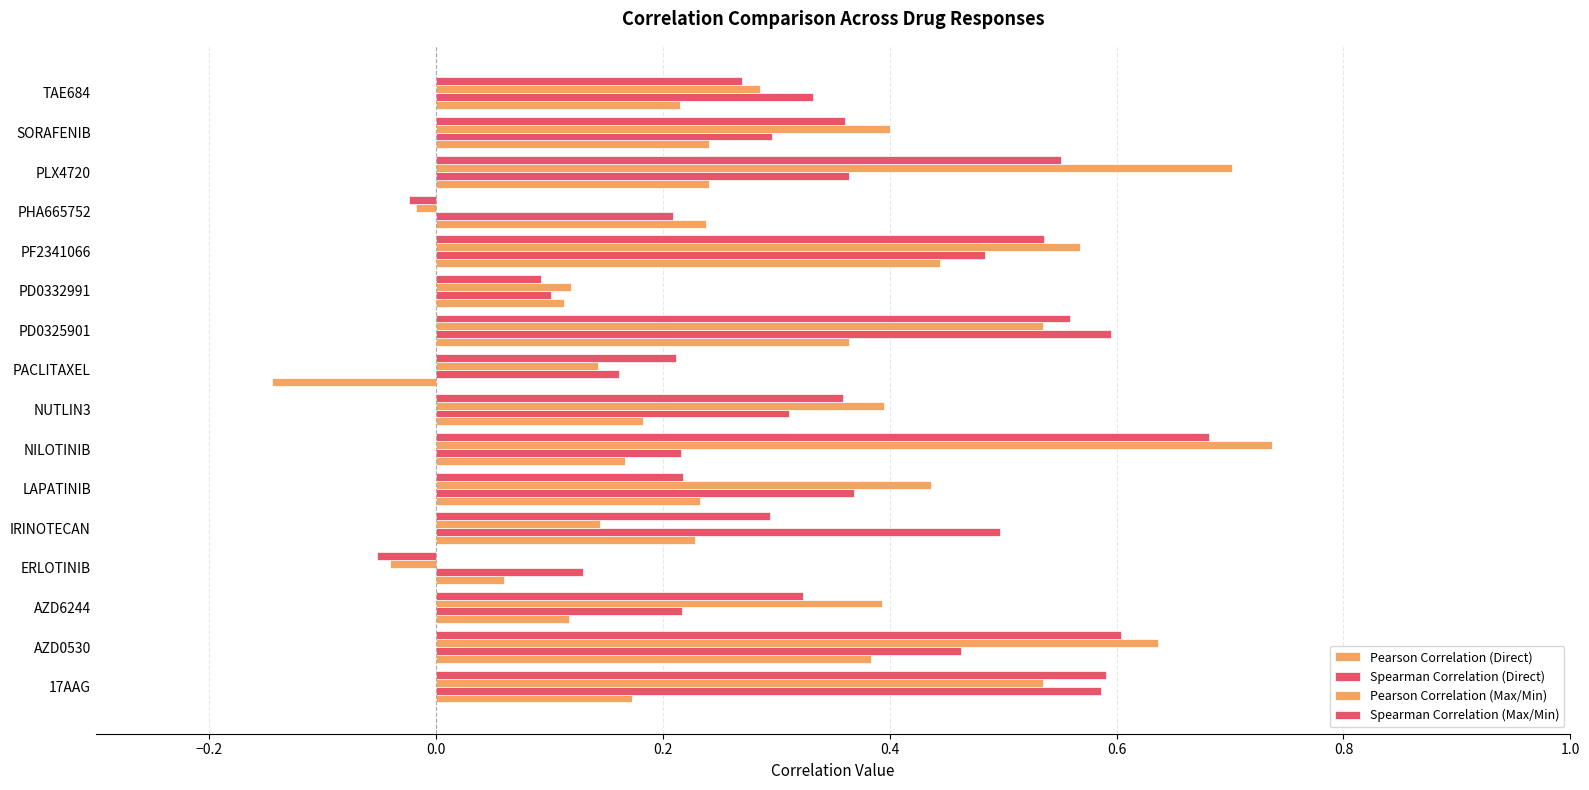

How many negative values does the Spearman Correlation (Max/Min) series have?

2